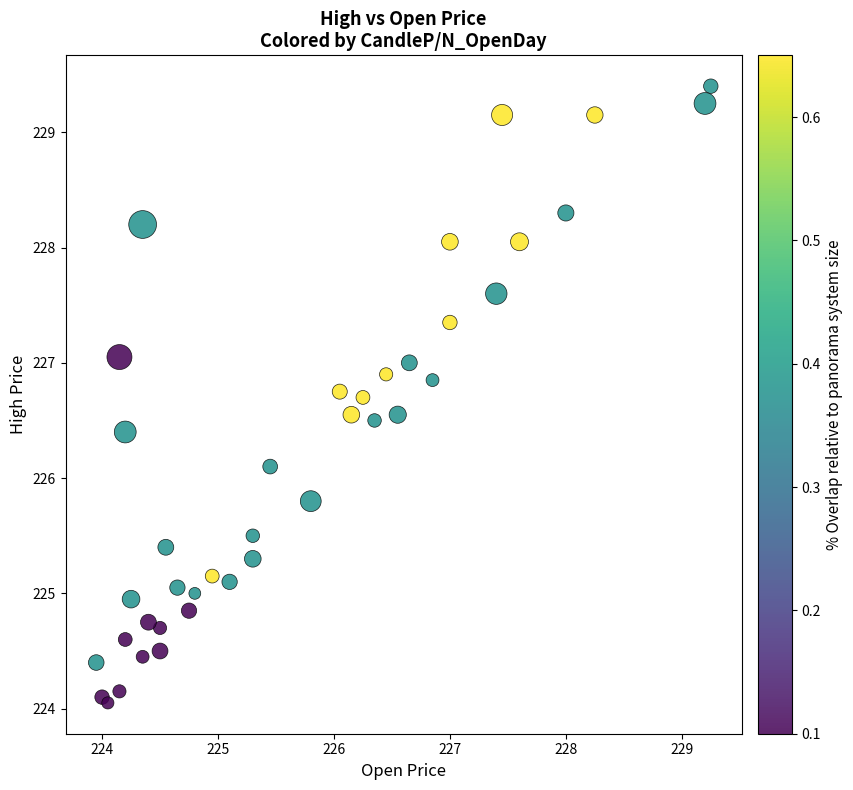

What Y value in the scatter plot is closest to 226?

226.1